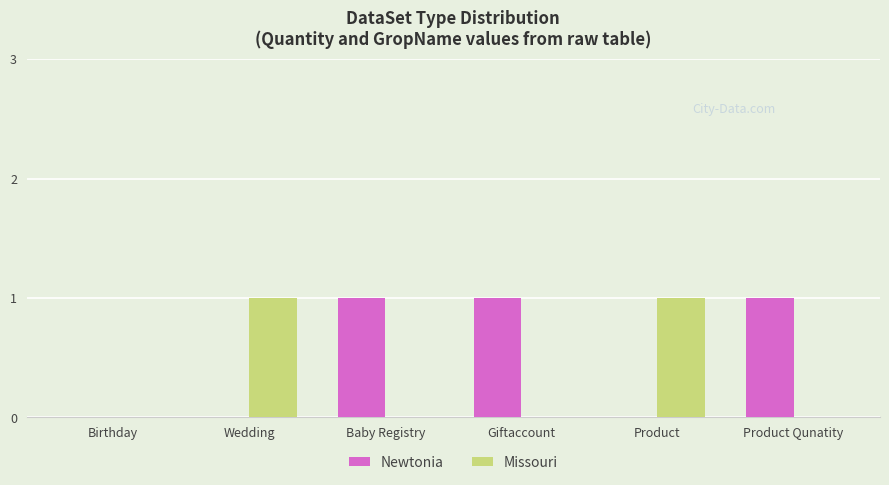

Is the value of Missouri at Birthday greater than the value of Newtonia at Product Qunatity?

No